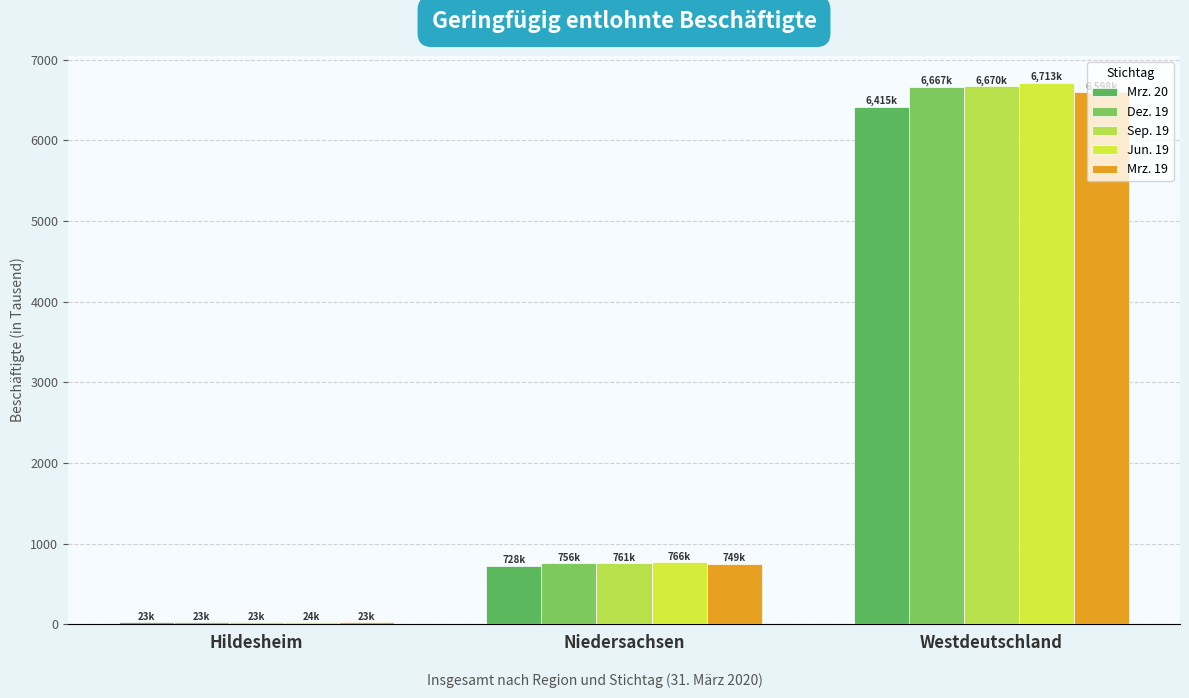

Reading right to left, list all the values displayed in this chart.

Mrz. 20: Westdeutschland=6415.4	Niedersachsen=727.6	Hildesheim=22.8
Dez. 19: Westdeutschland=6666.5	Niedersachsen=756.0	Hildesheim=23.5
Sep. 19: Westdeutschland=6669.9	Niedersachsen=760.5	Hildesheim=23.5
Jun. 19: Westdeutschland=6713.5	Niedersachsen=766.1	Hildesheim=23.7
Mrz. 19: Westdeutschland=6597.8	Niedersachsen=749.2	Hildesheim=23.3